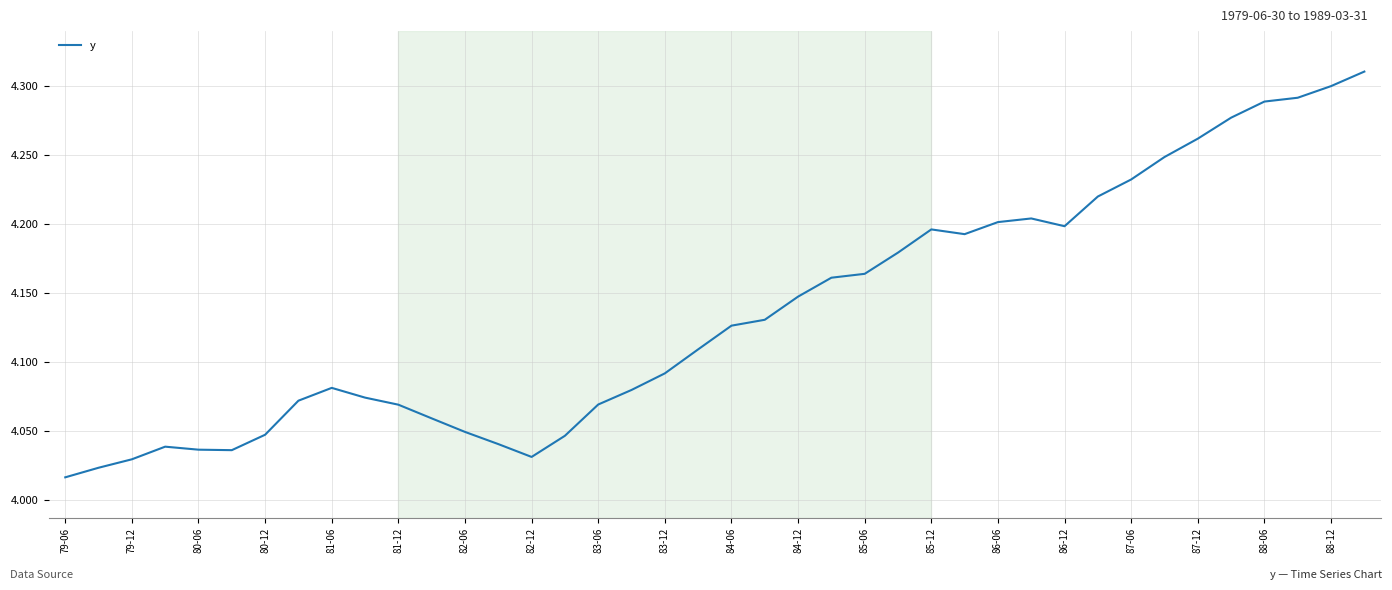

What is the difference between the maximum and minimum values?

0.3